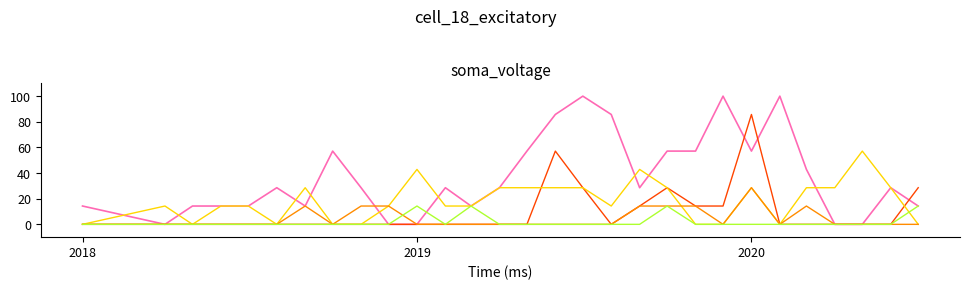

What is the greatest value displayed?

100.0